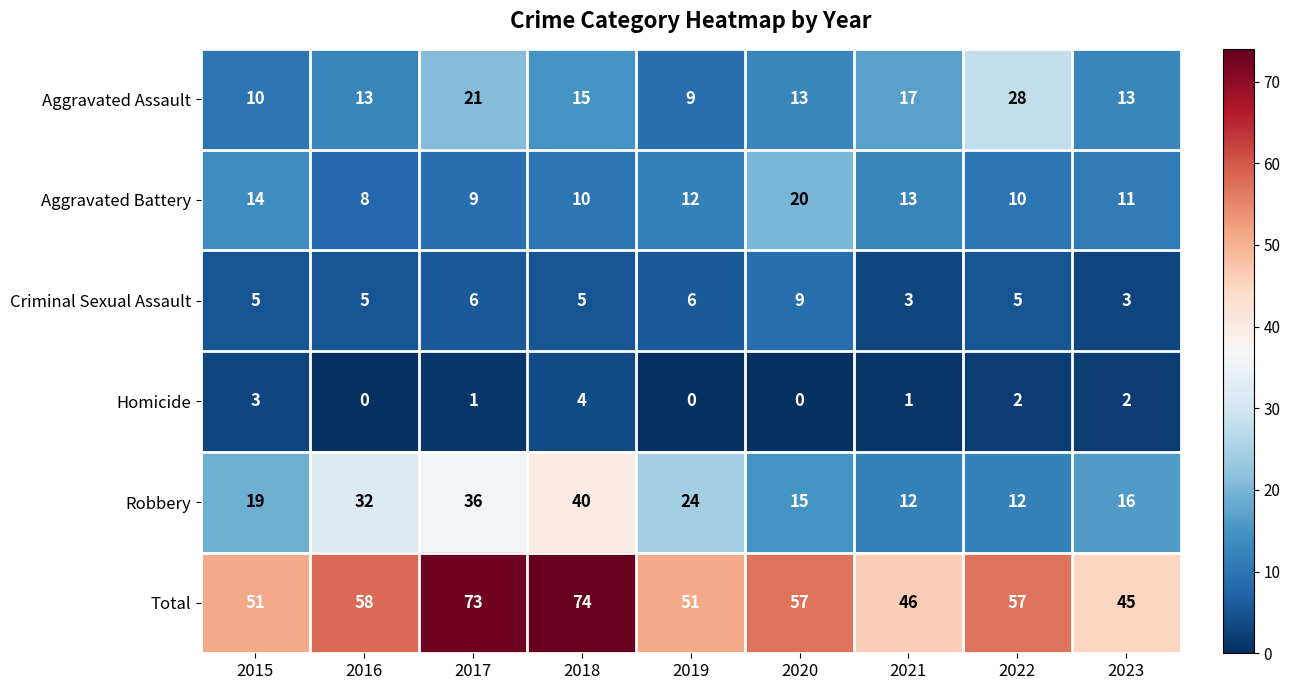

Rank the series by their maximum value, from lowest to highest.

Homicide, Criminal Sexual Assault, Aggravated Battery, Aggravated Assault, Robbery, Total